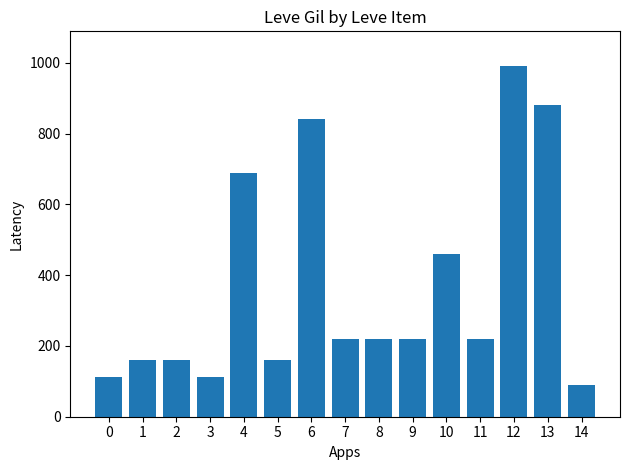

Which has a higher value, 4 or 12?

12